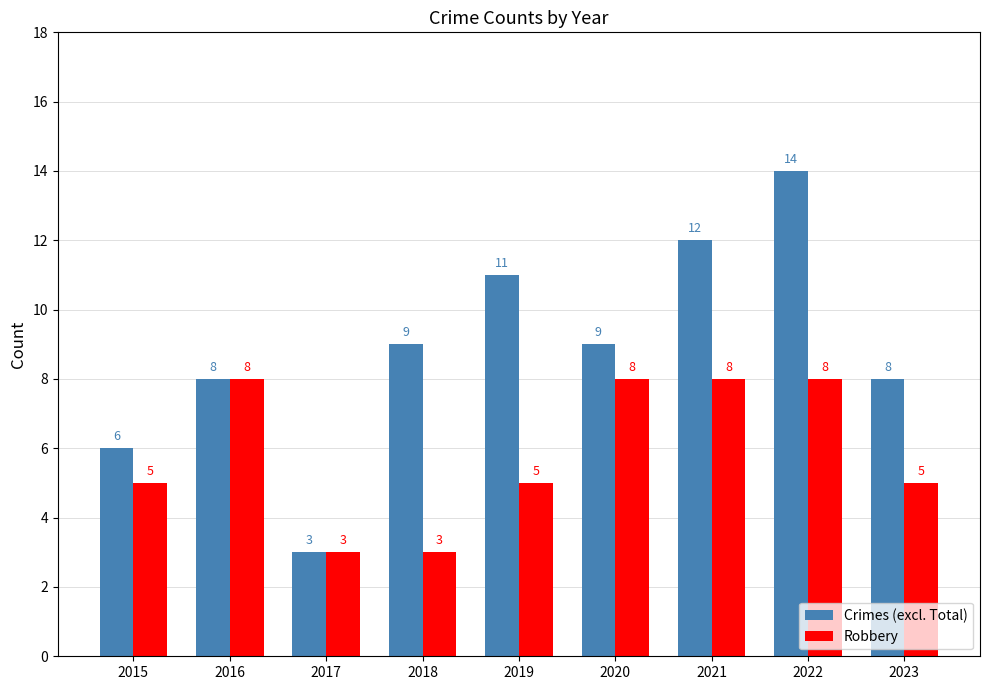

What is the difference between the Robbery values at 2017 and 2021?

5